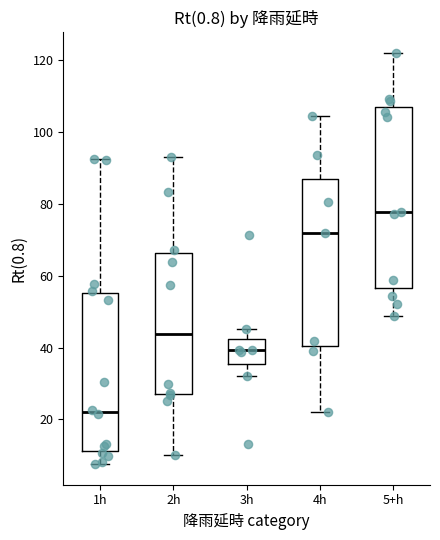

Comparing the boxes themselves (not the whiskers), which one is the tallest?

5+h